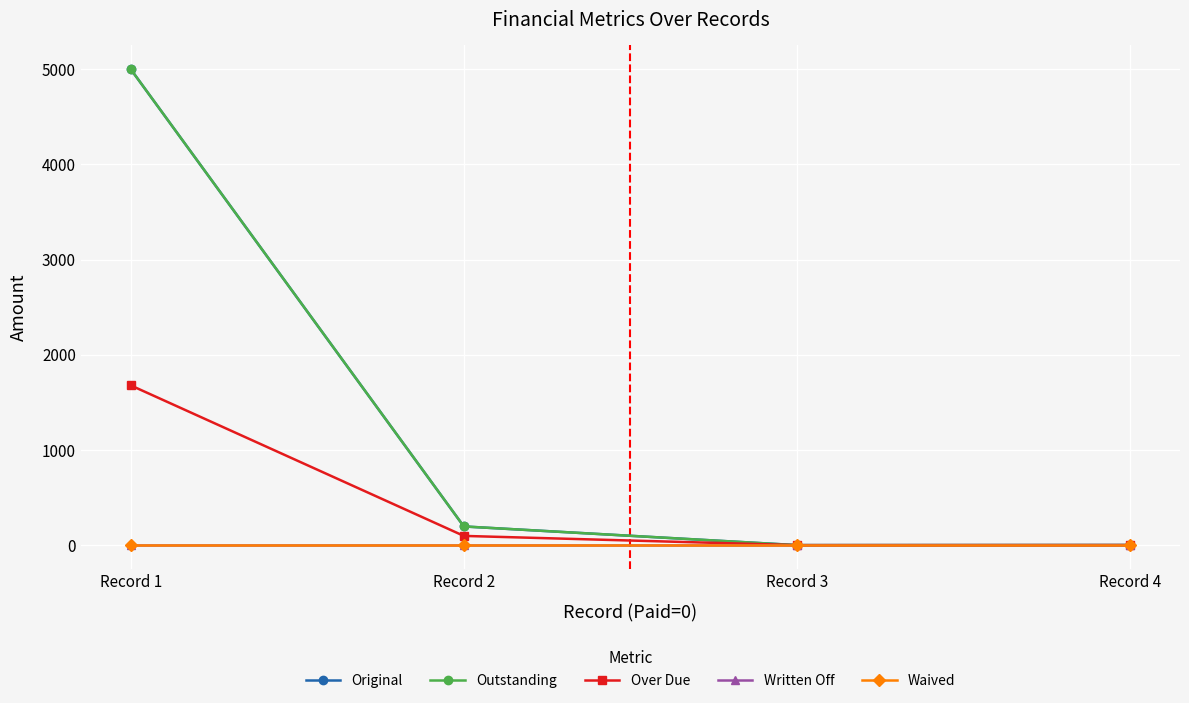

Between Record 2 and Record 3, which series saw the biggest shift?

Original